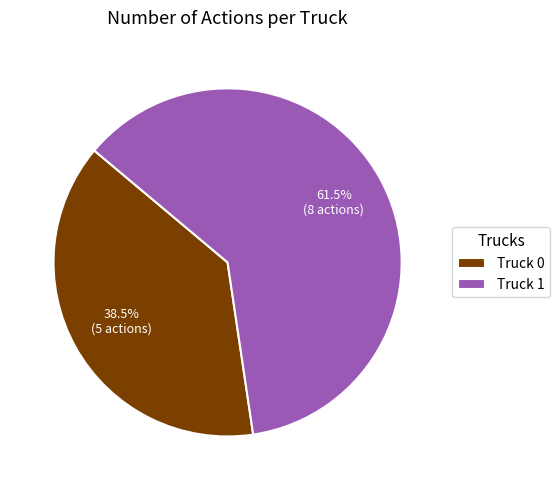

Does Truck 0 account for over 50% of the chart?

No